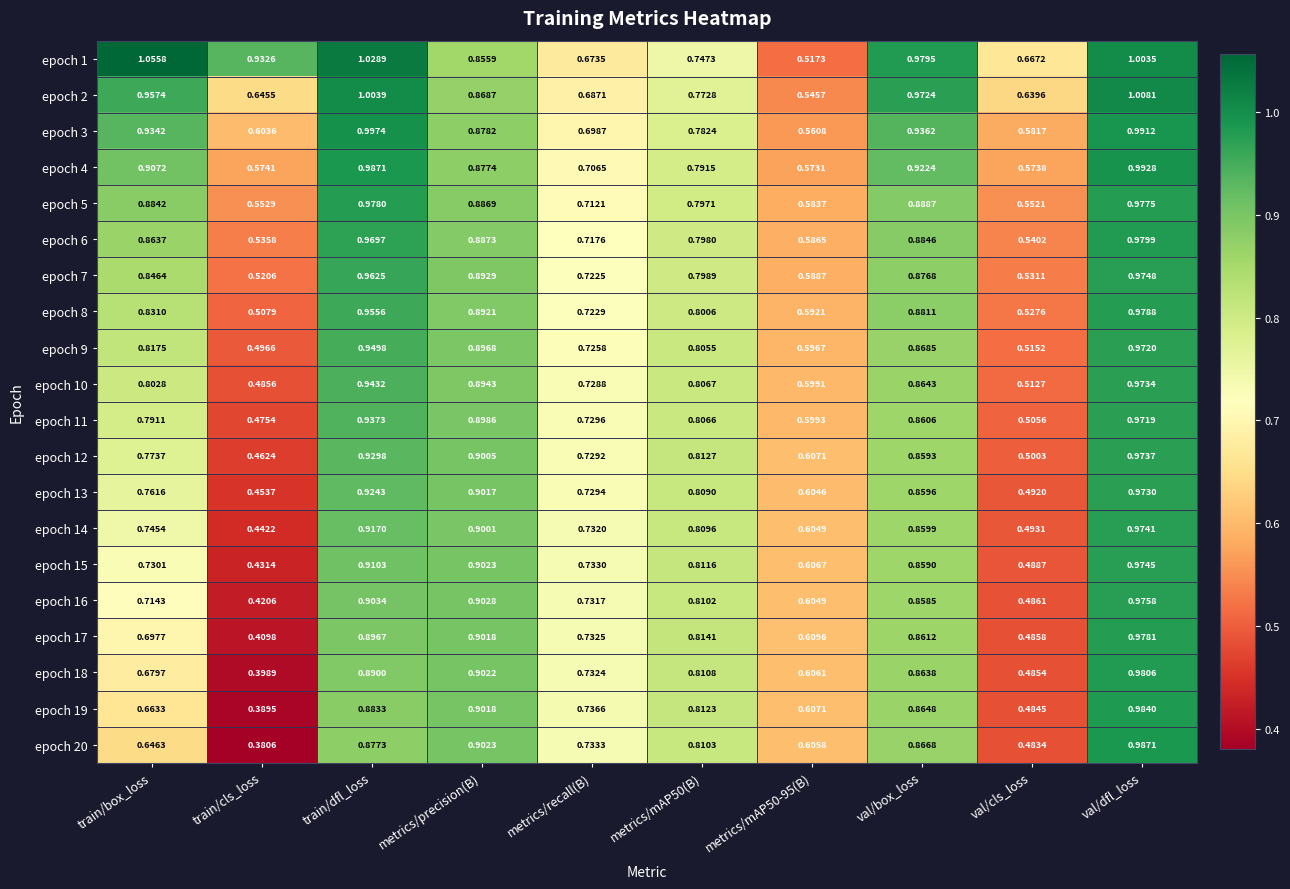

At which category is the sum across all series the highest?

val/dfl_loss